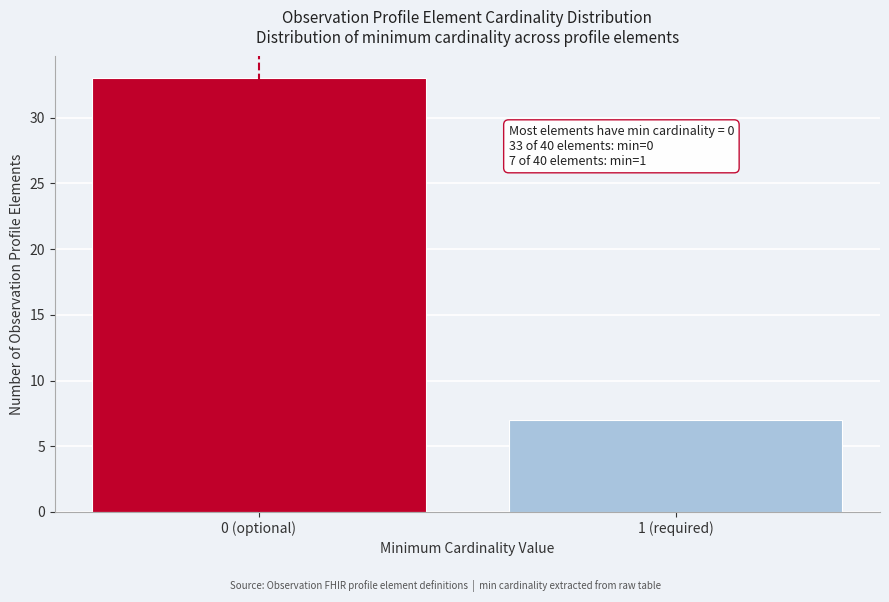

Reading right to left, list all the values displayed in this chart.

1 (required)=7	0 (optional)=33